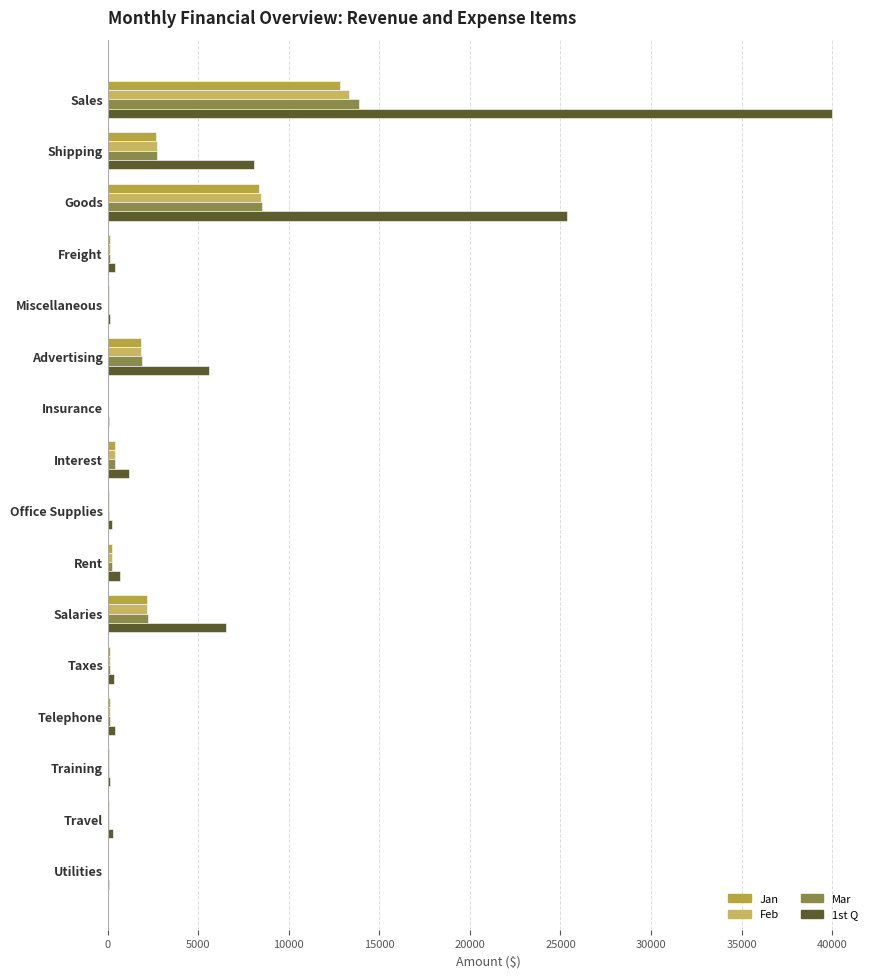

How many data points in 1st Q are above 393?

9